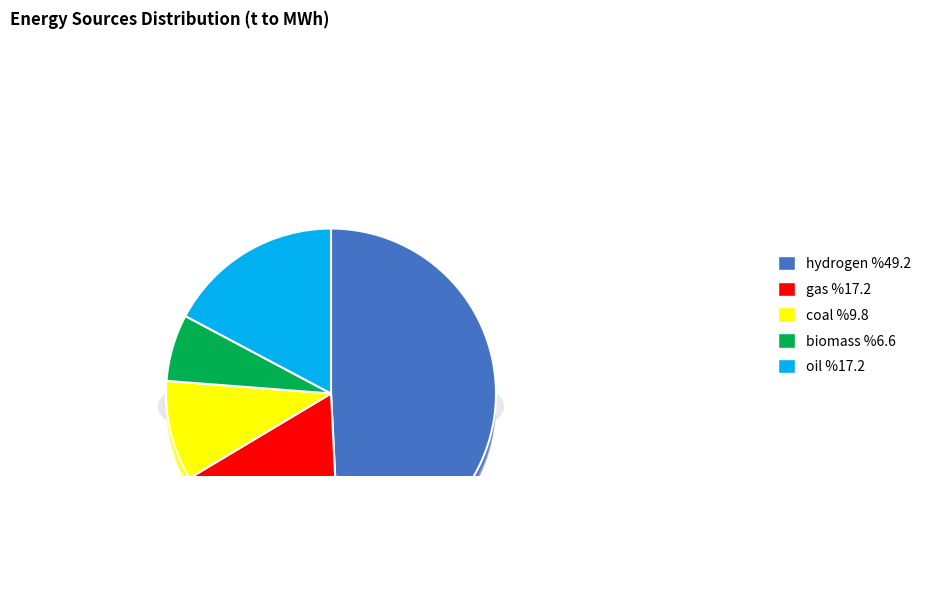

What percentage is the biomass slice, to the nearest percent?

7%